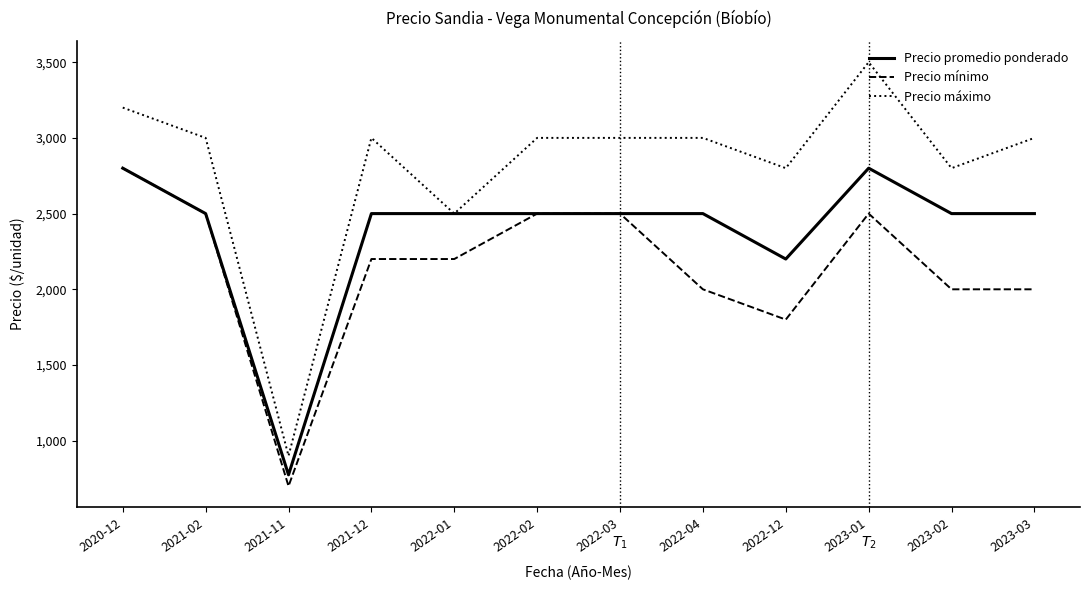

What is the difference between the highest and lowest values at 2022-01?

300